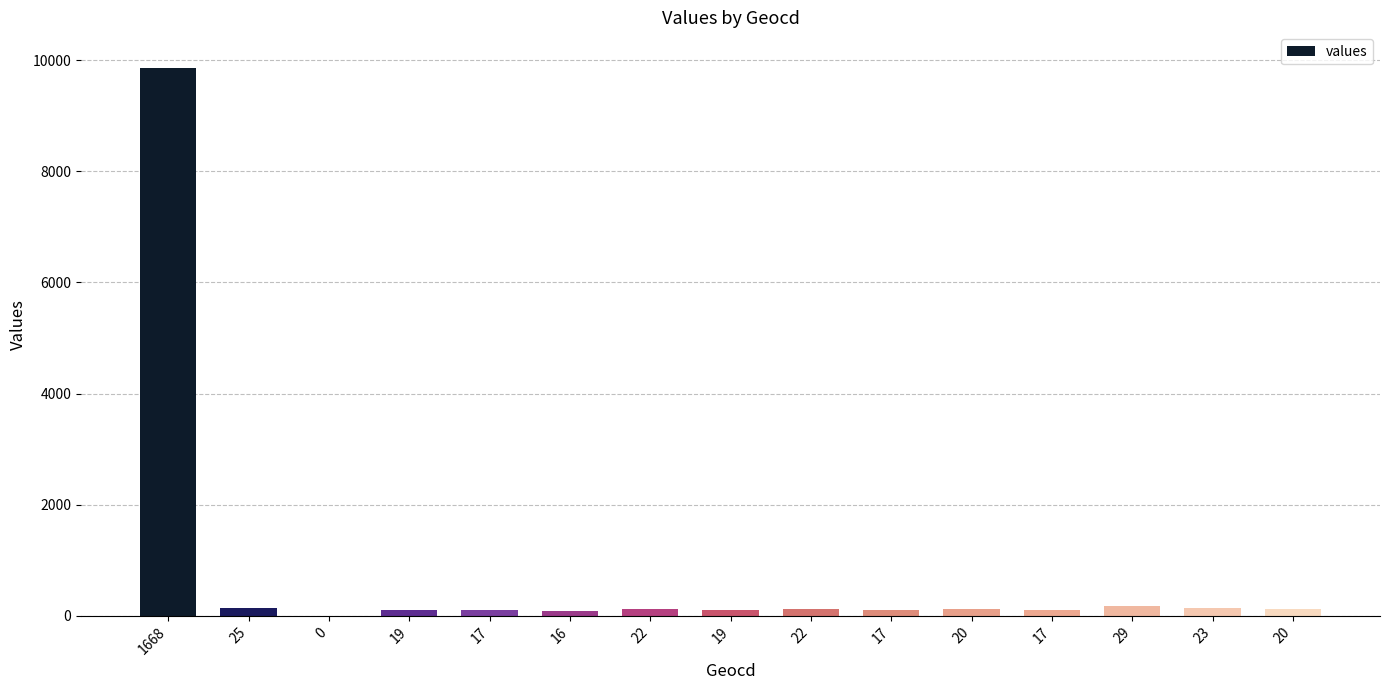

What is the change in value from 16 to 20?

+24